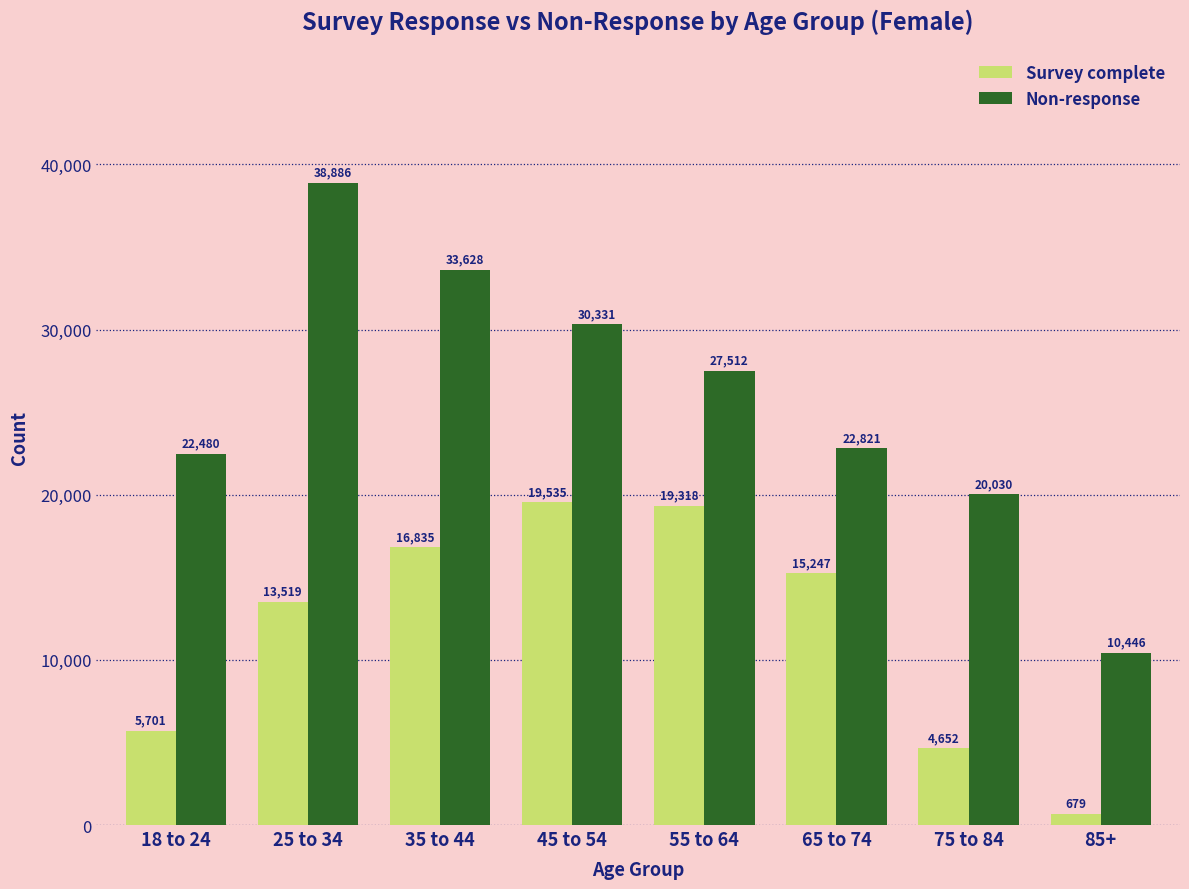

How many bars are there in total?

16